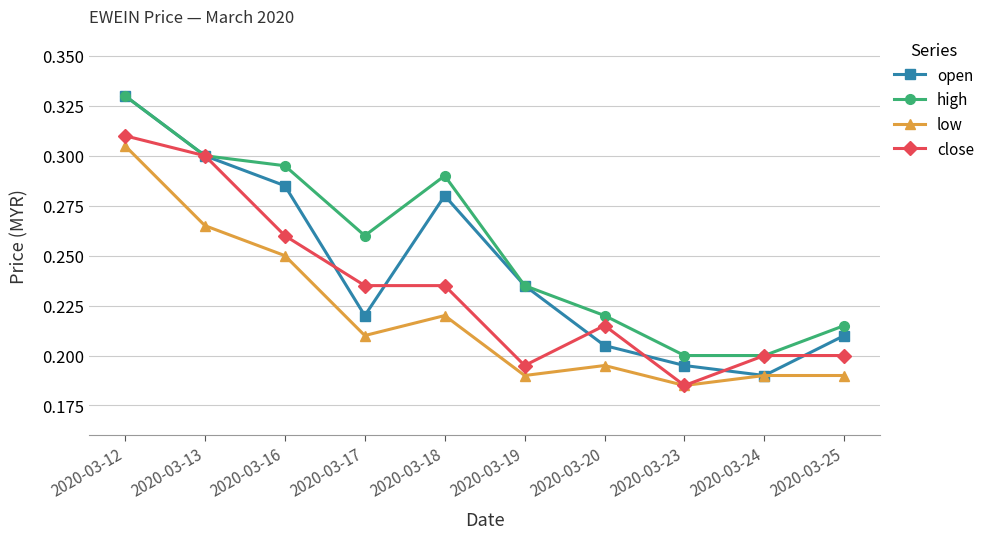

Which category has the lowest value across all series?

2020-03-23